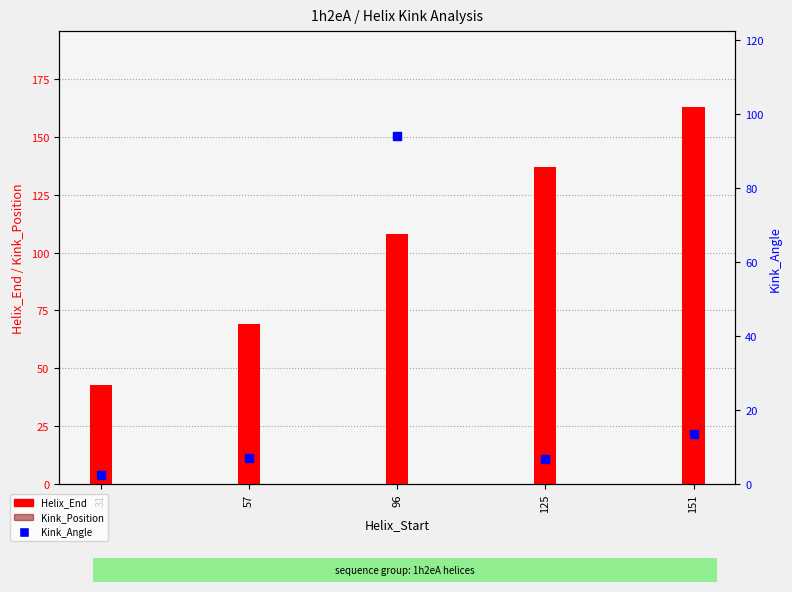

Is the value of Helix_End at 96 greater than the value of Kink_Position at 151?

No